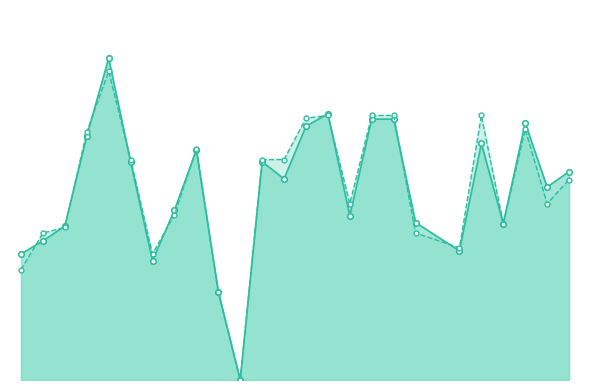

Which series has the widest spread of values?

f1